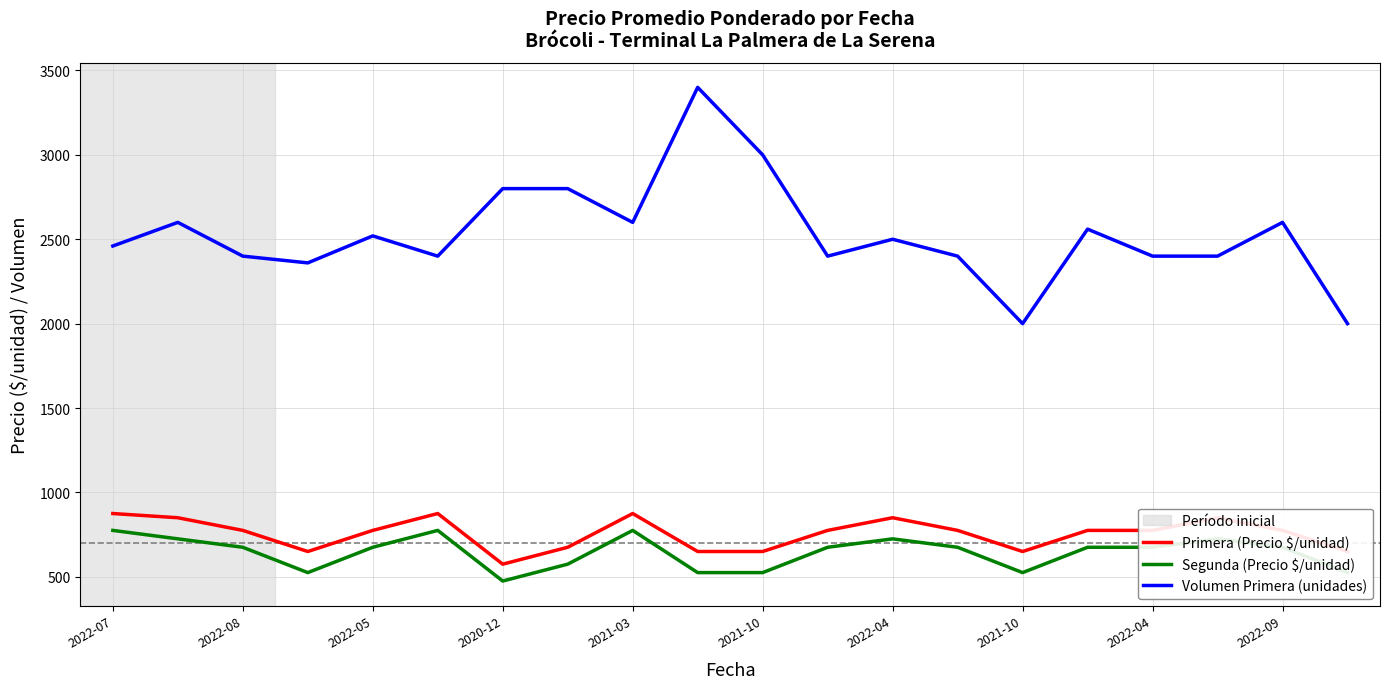

Which series has the largest total across all categories?

Volumen Primera (unidades)